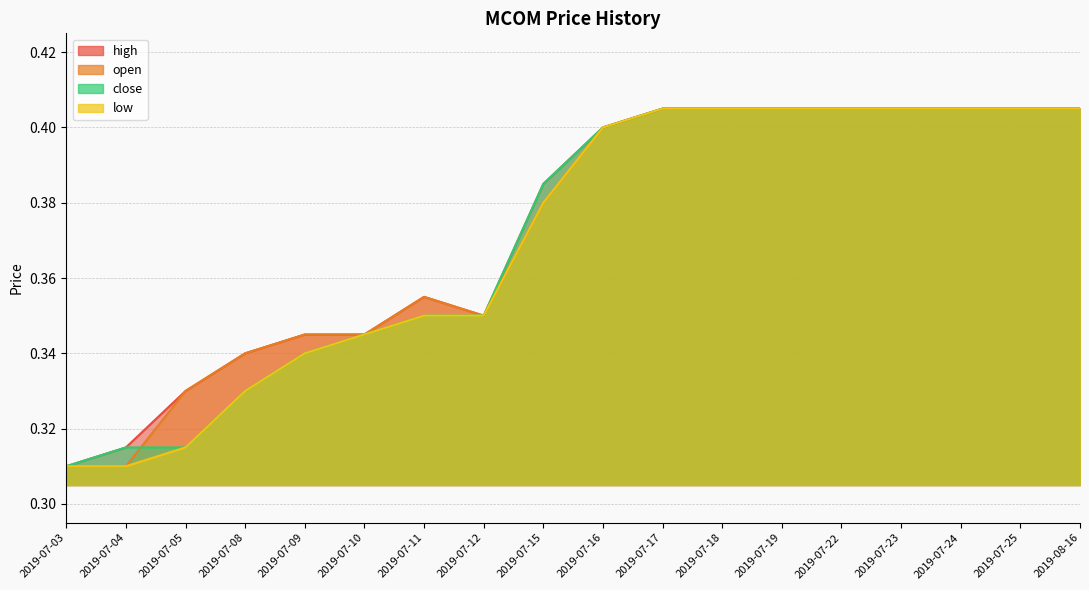

Which has a higher value, 2019-07-09 or 2019-07-16?

2019-07-16